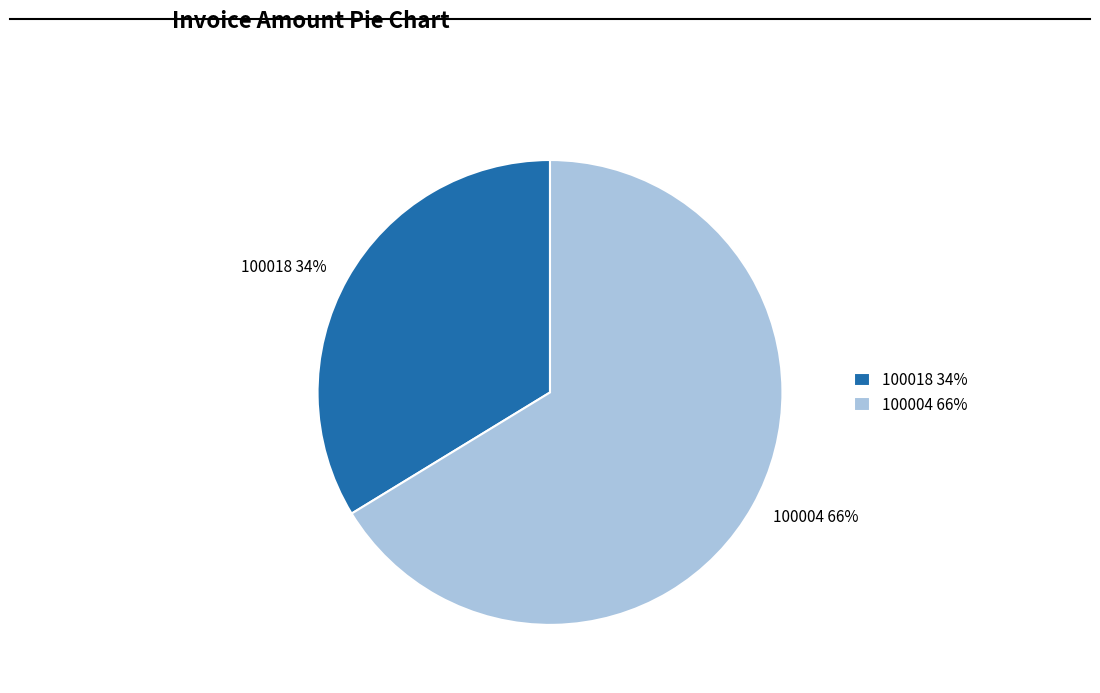

To the nearest percent, what is the average slice percentage?

50%